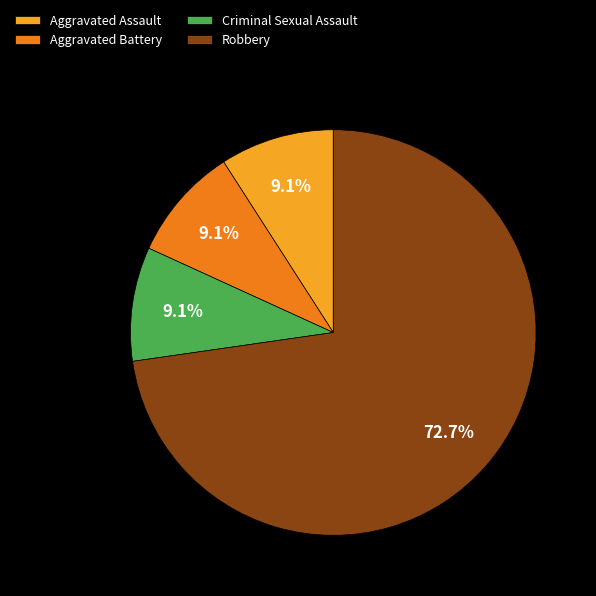

Which slice is the largest?

Robbery